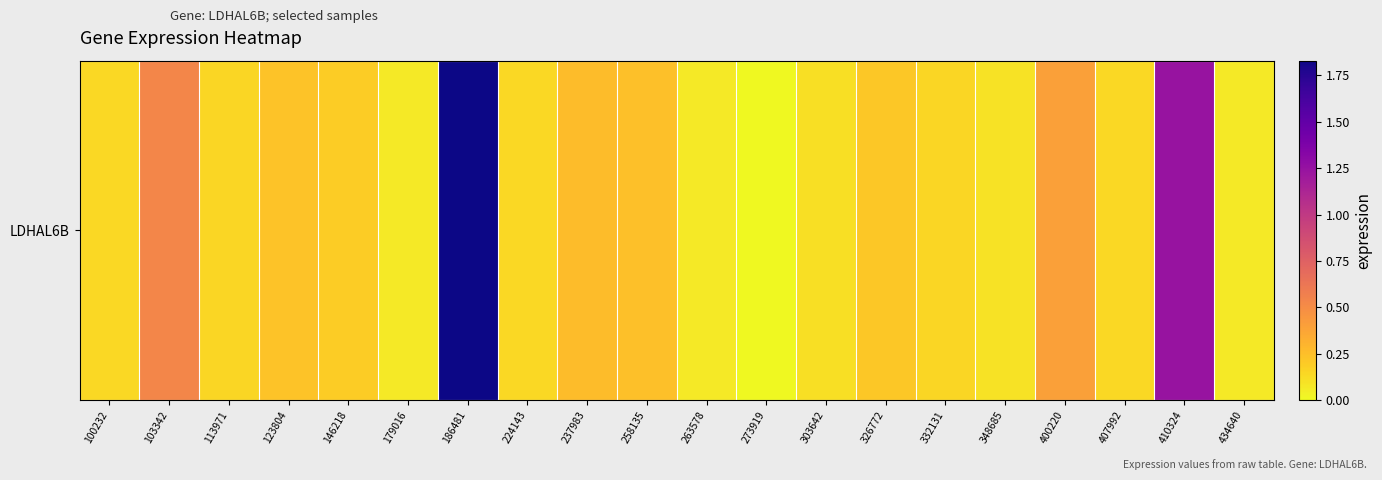

What is the average value?

0.3